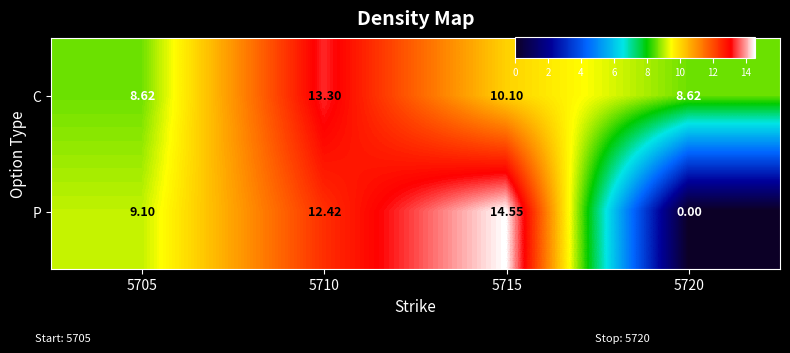

At how many categories does at least one series exceed 8?

4